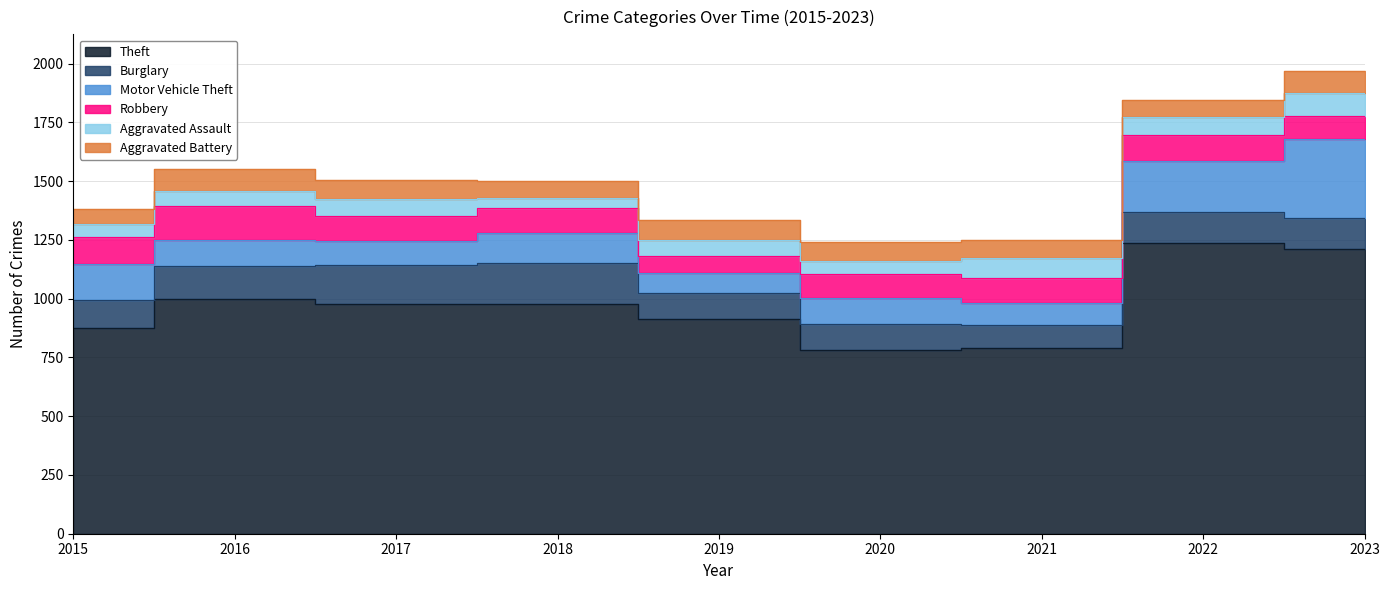

How many lines are shown in the chart?

6